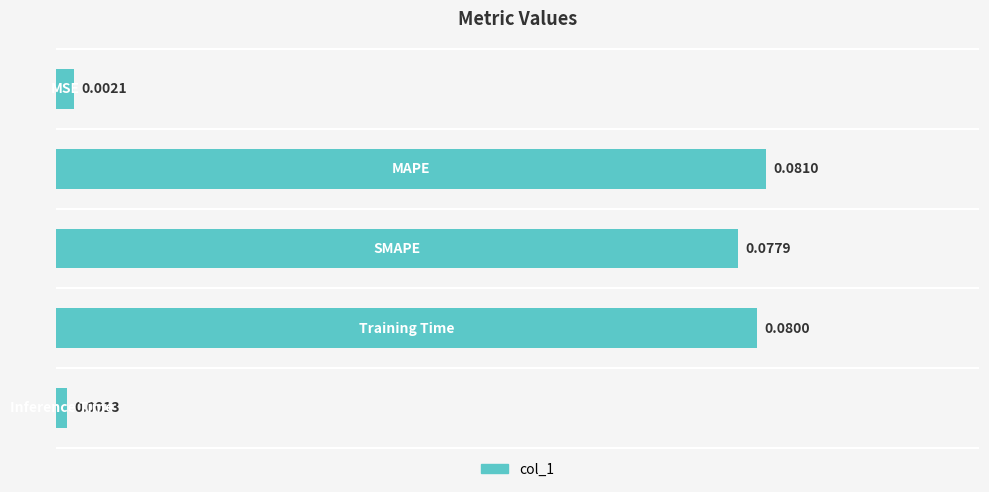

How many bars are there in total?

5